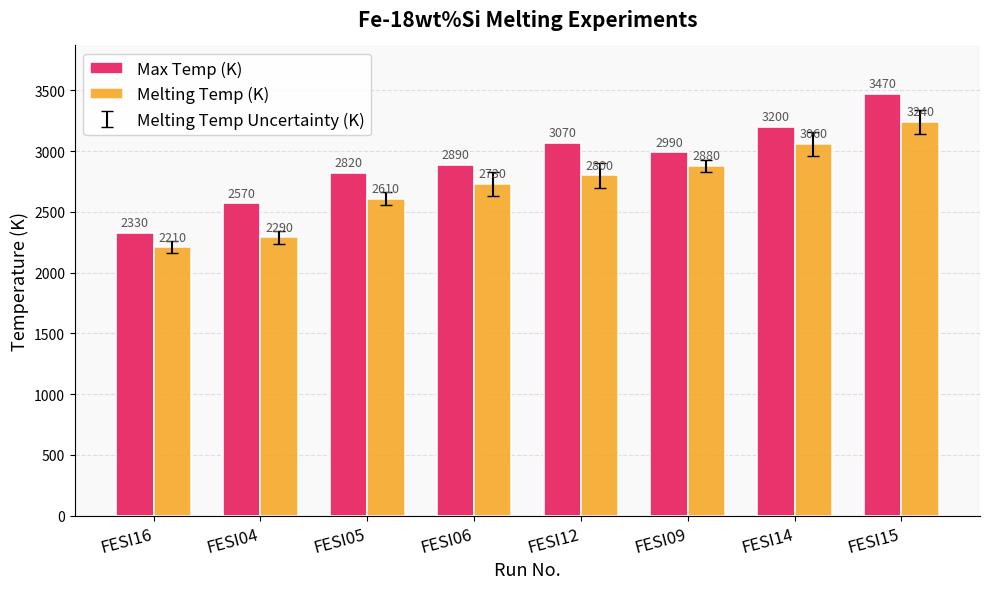

What is the value of the Melting Temp (K) bar at the 4th from the left?

2730